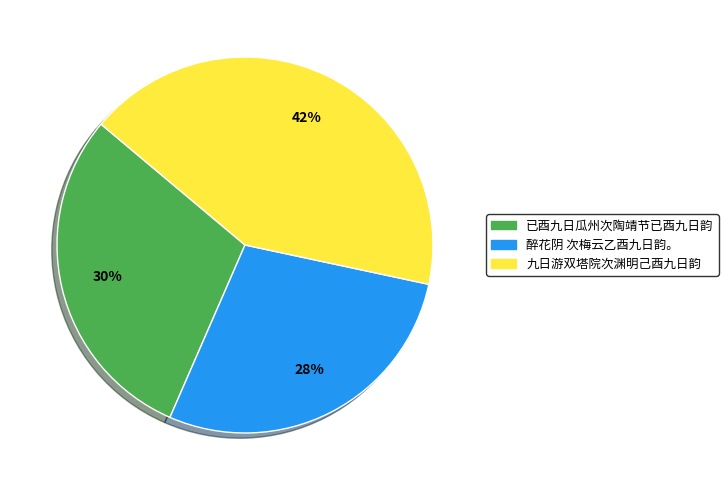

Which slice is the smallest?

醉花阴 次梅云乙酉九日韵。